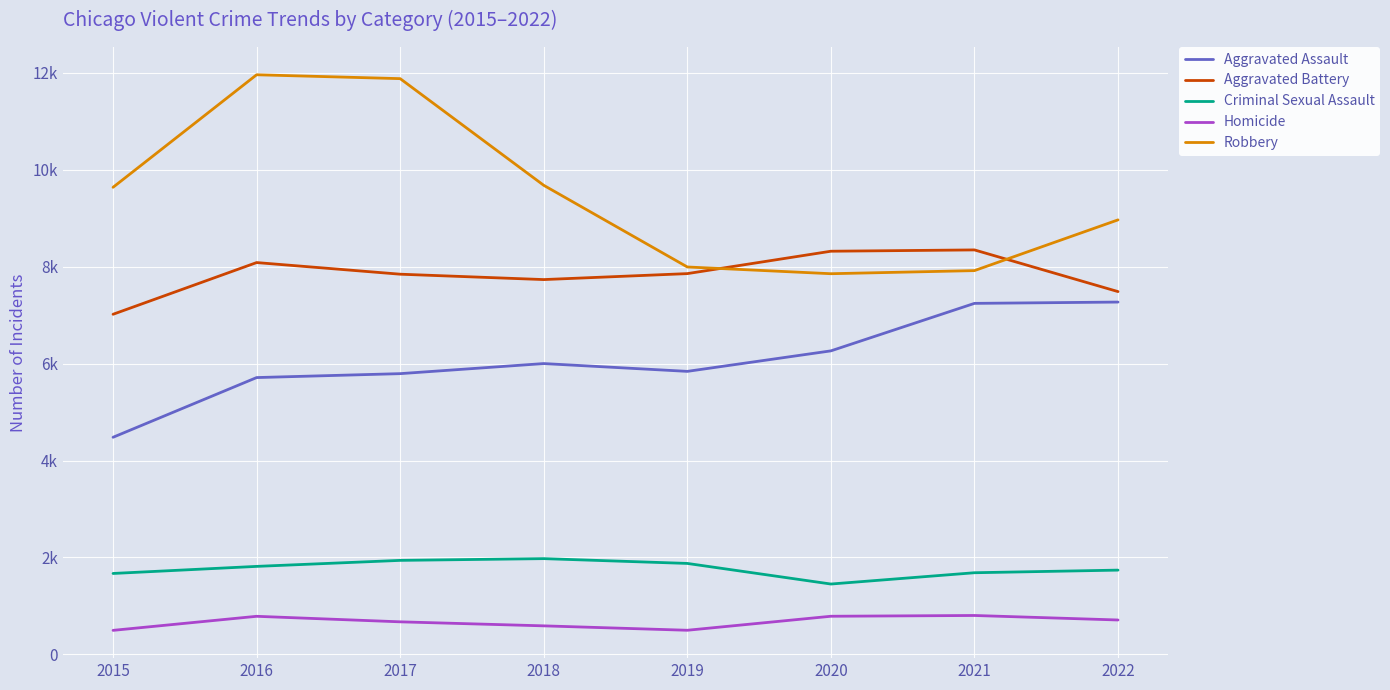

What are all the series names shown in the legend?

Aggravated Assault, Aggravated Battery, Criminal Sexual Assault, Homicide, Robbery